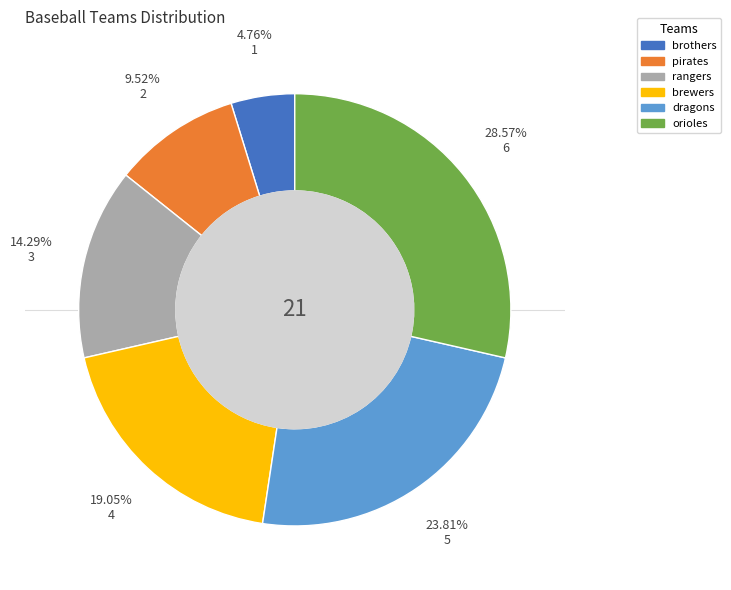

Is the sum of dragons and pirates greater than half?

No